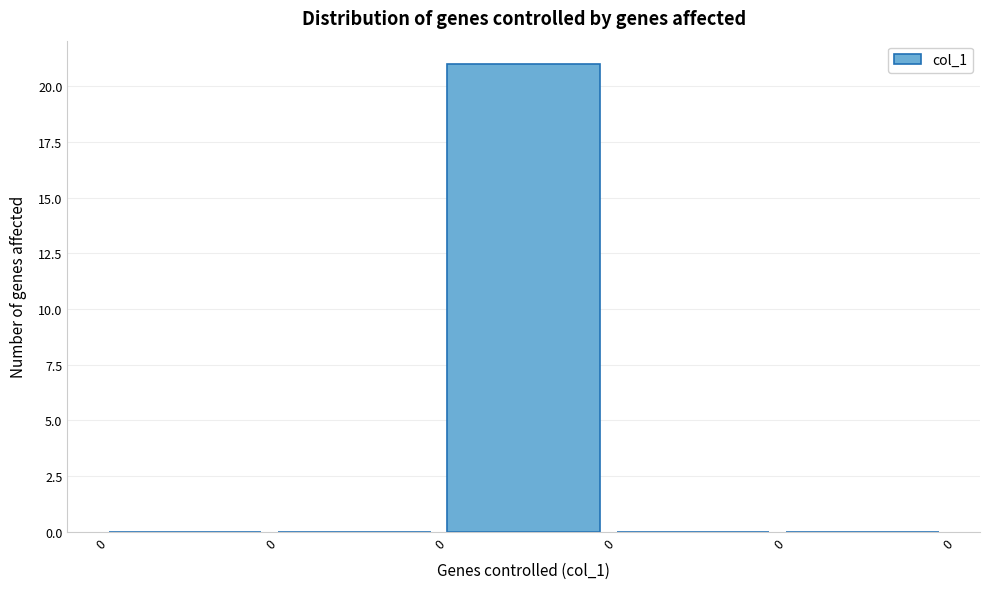

How many series are shown in this chart?

1